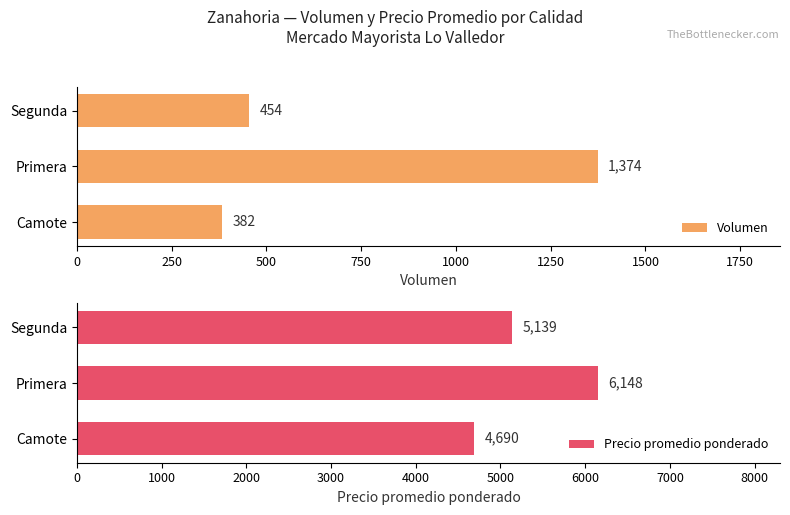

True or false: Precio promedio ponderado has a value of 10646 at Primera.

False